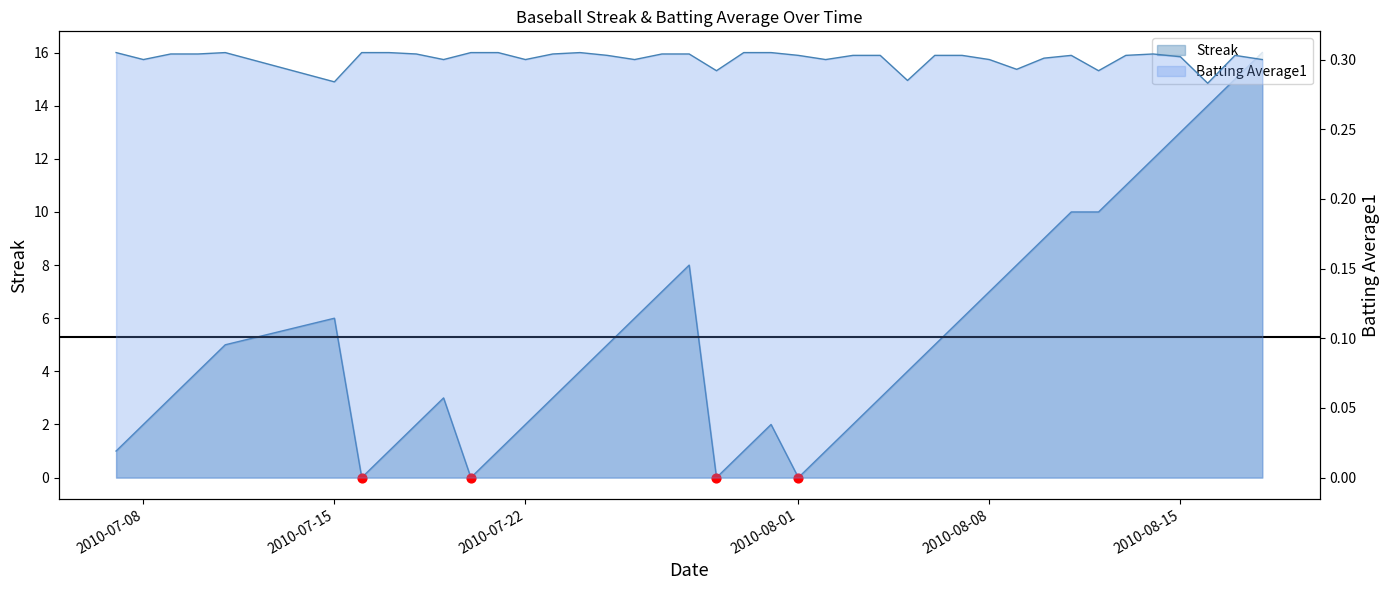

Which series has the largest total across all categories?

Streak